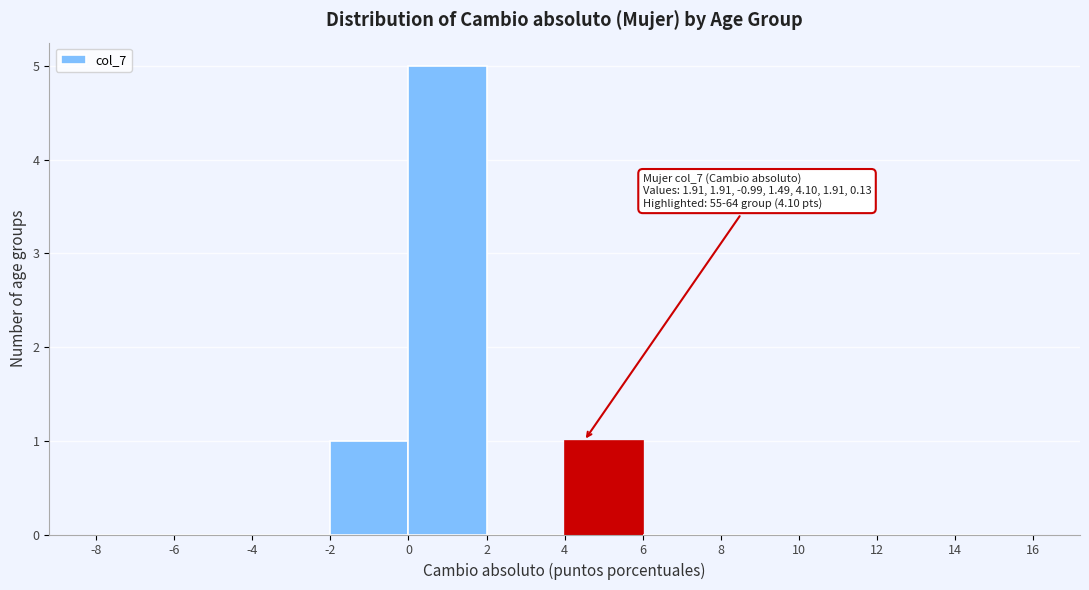

Which range on the x-axis has the tallest bar?

0 to 2